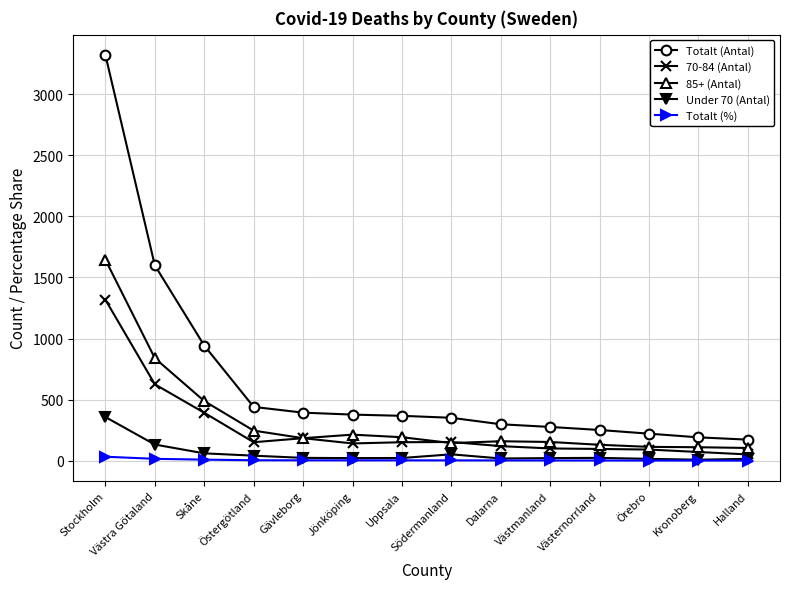

The value of Totalt (Antal) at Dalarna is 92.9. True or false?

False